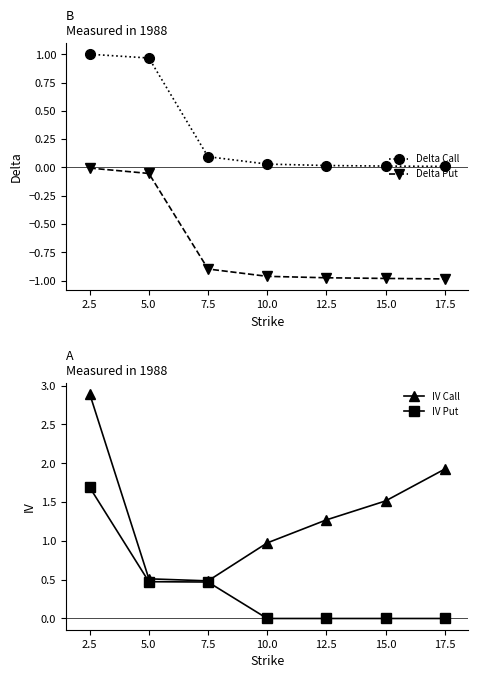

How many IV Put values are between 0 and 1?

6